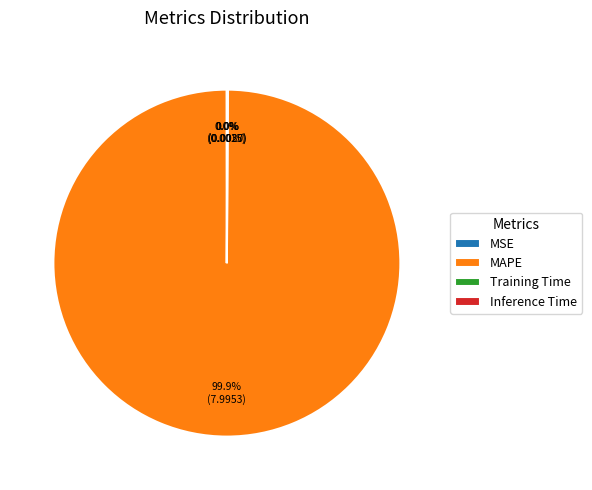

Which slice represents more than half of the pie?

MAPE